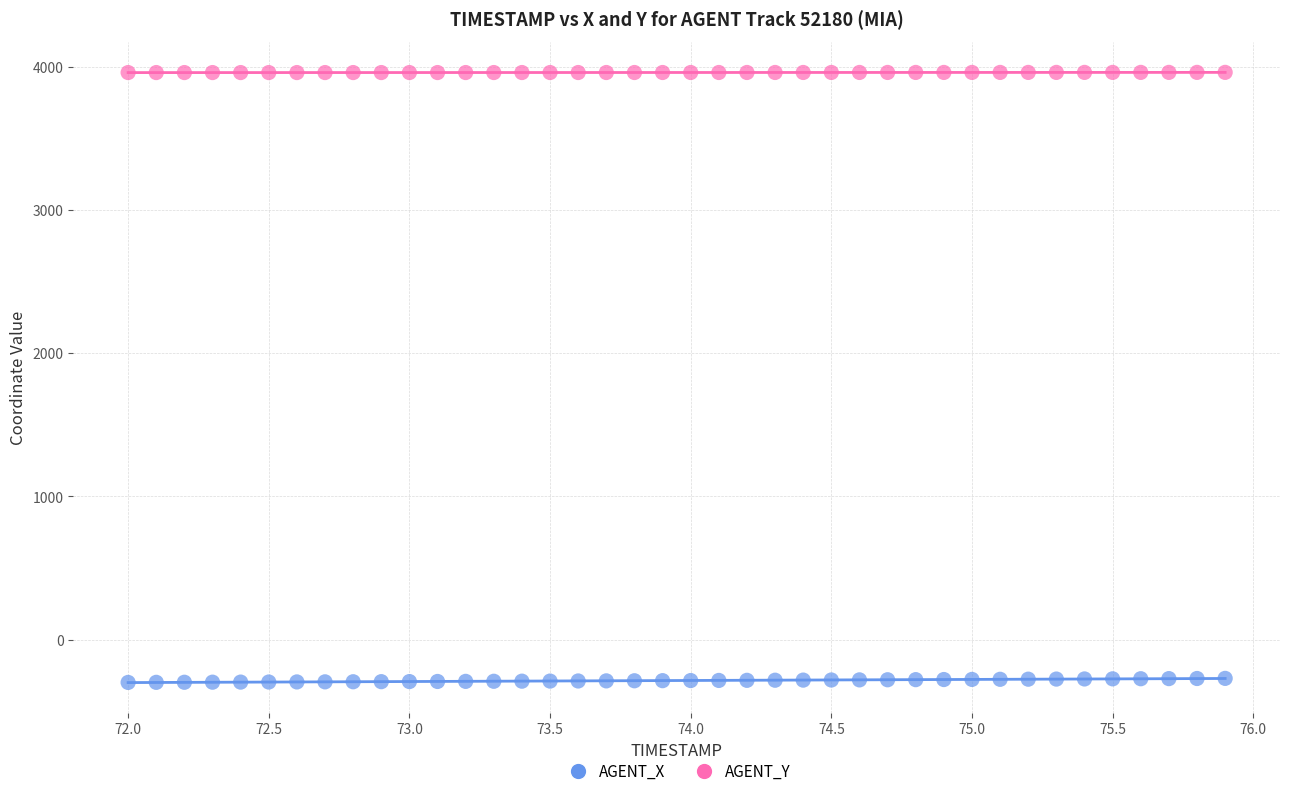

Which series contains the lowest Y value?

AGENT_X